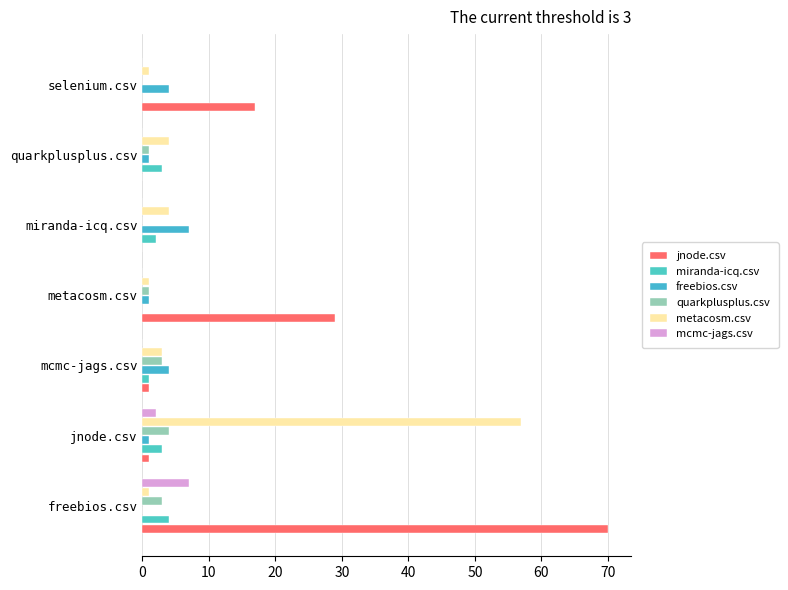

What is the value of the jnode.csv bar at the 7th from the left?

17